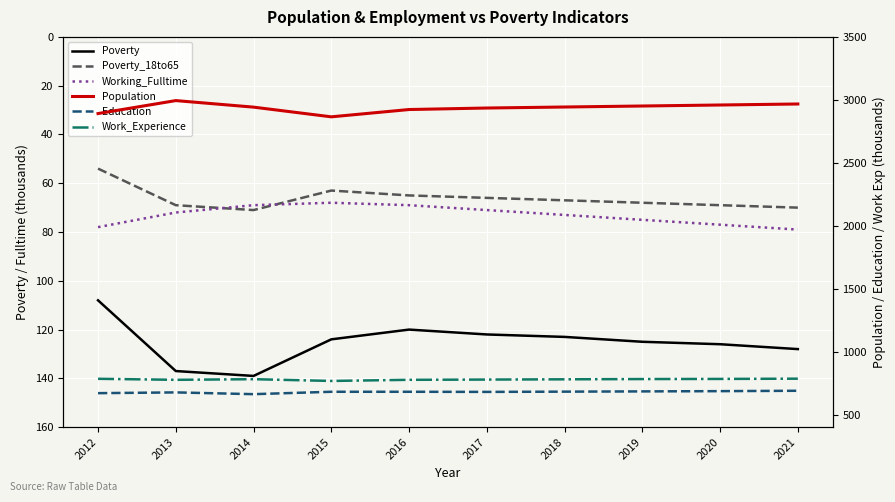

True or false: Working_Fulltime has more than 1 points higher than both neighbors.

False